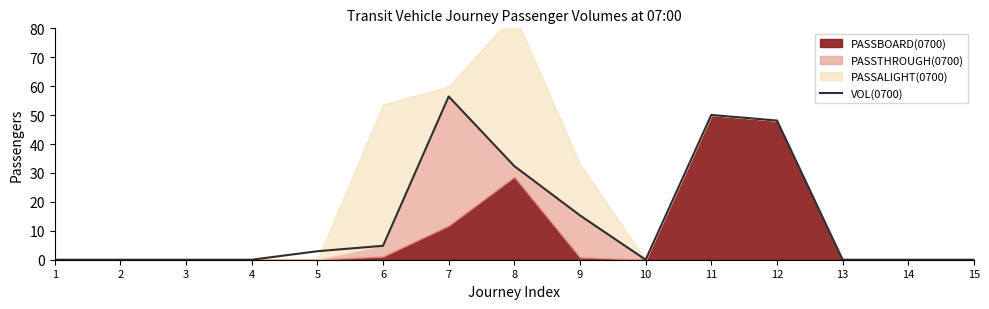

True or false: VOL(0700) has a value of 48.1 at 12.

True